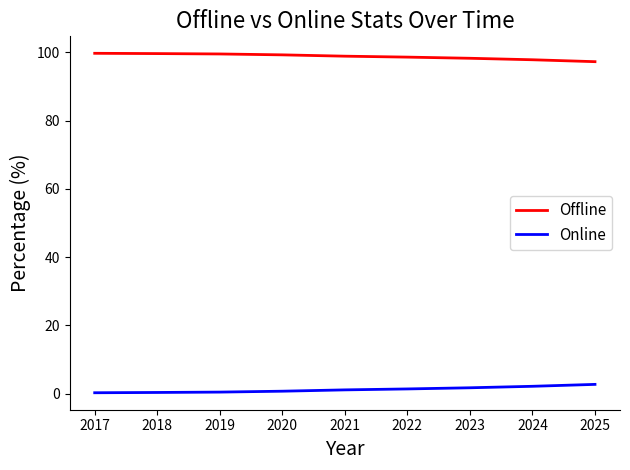

Is this an area chart (filled region under the line)?

No